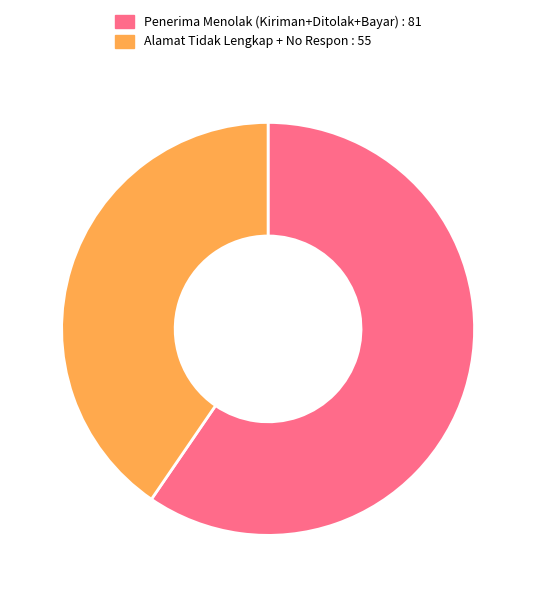

What is the largest slice in the pie chart?

Penerima Menolak (Kiriman+Ditolak+Bayar) : 81